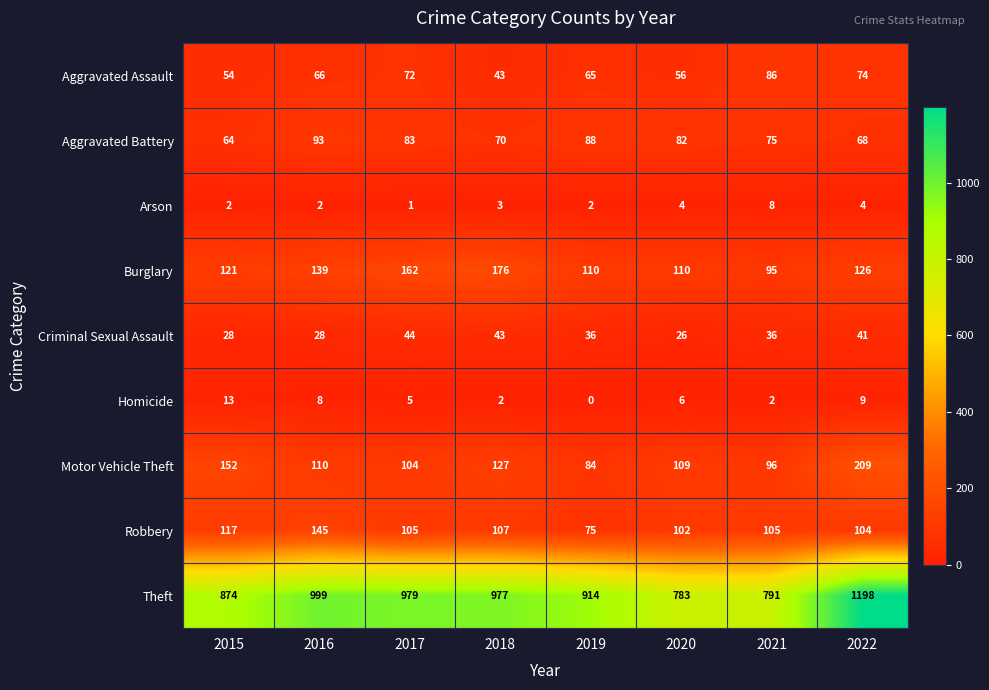

What is the total value across all series at 2020?

1278